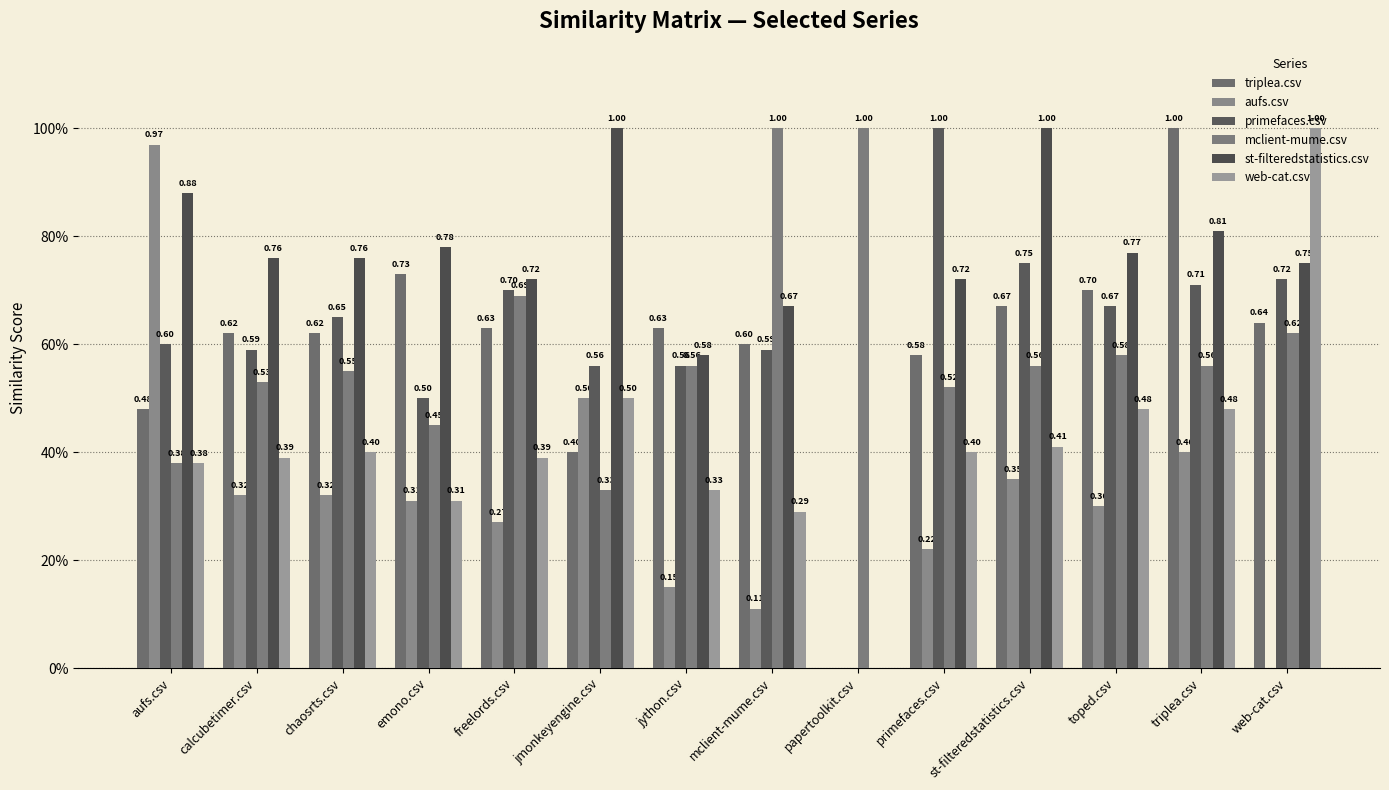

Count the primefaces.csv values in the range 0 to 1.

14